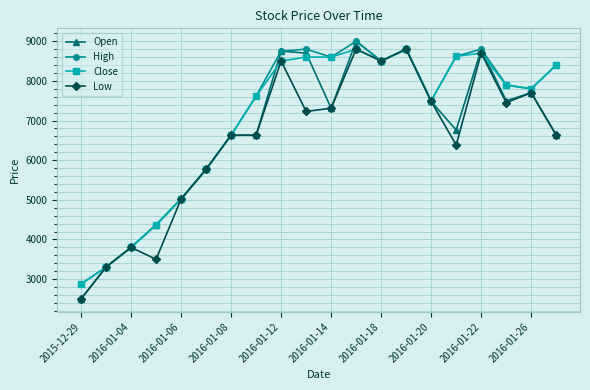

What is the minimum value shown in the chart?

2500